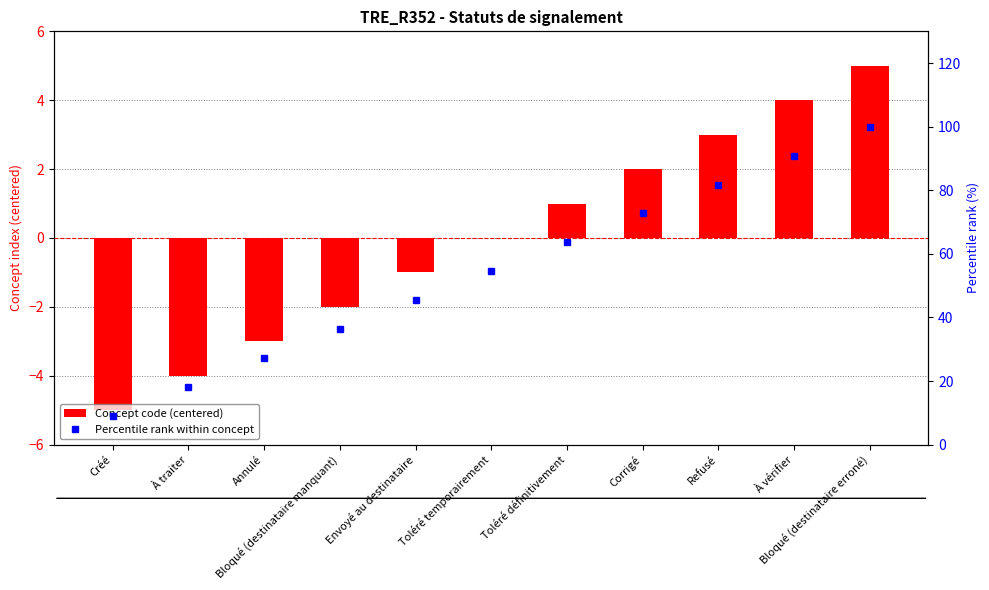

Is it true that Concept code (centered) equals 1.3 at Corrigé?

False